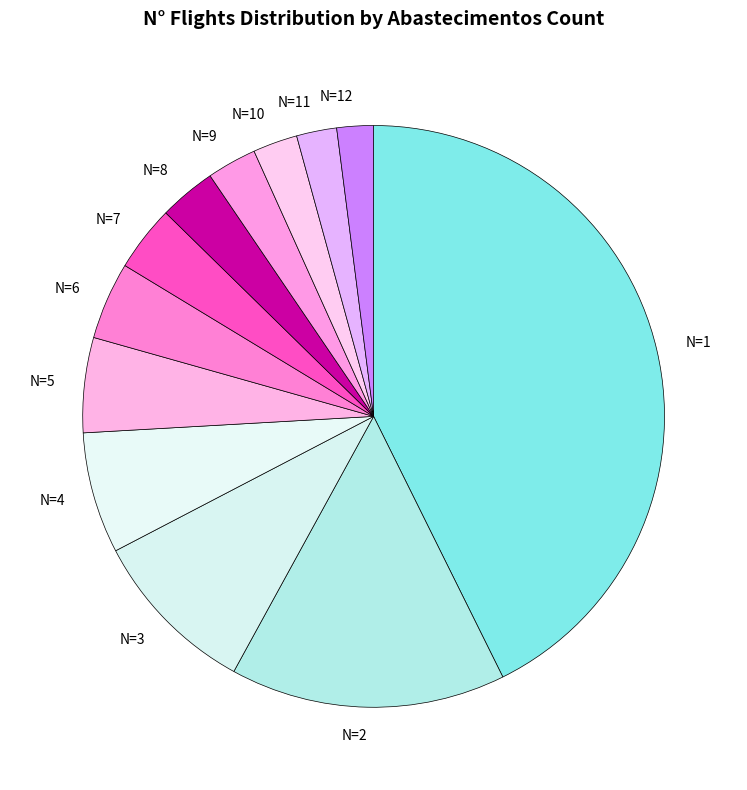

Is there a majority slice in this chart?

No